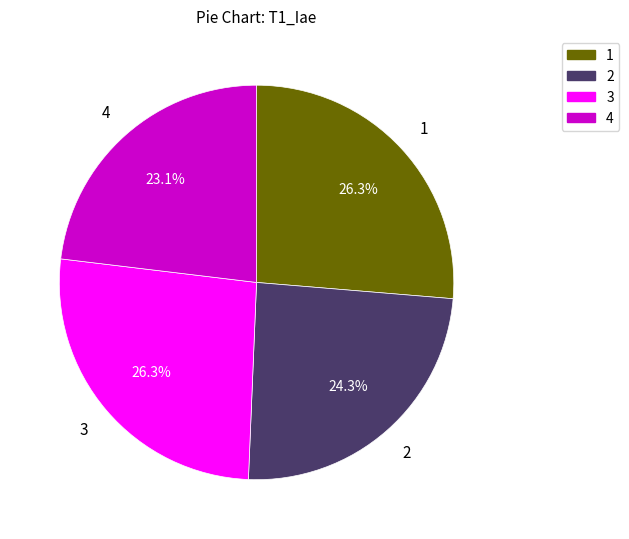

To the nearest percent, what portion does 1 represent?

26%